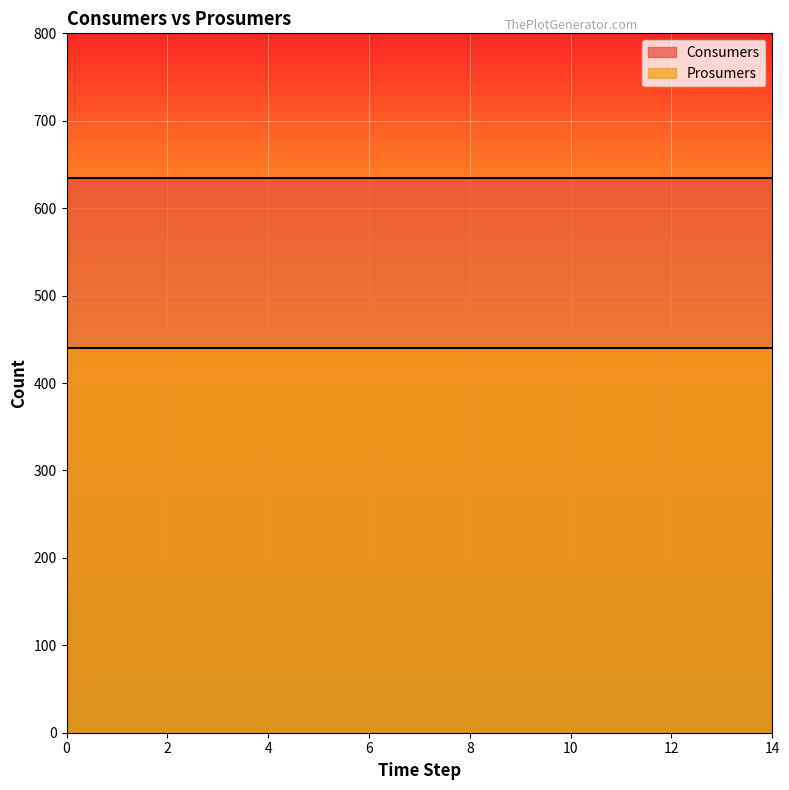

At how many categories does at least one series exceed 586?

15